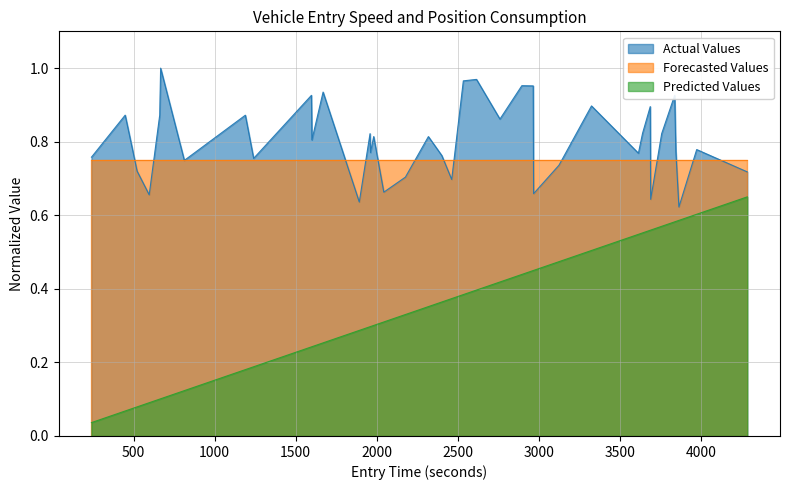

List the series in order of their peak value, lowest first.

Predicted Values, Forecasted Values, Actual Values